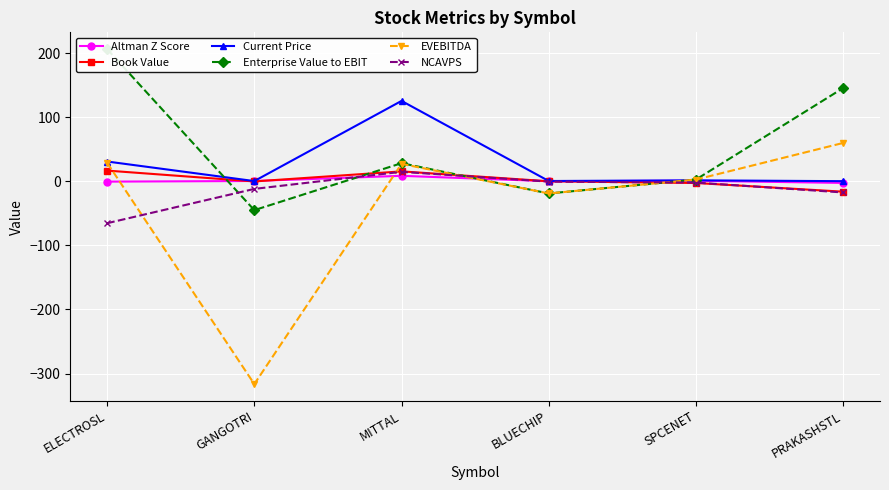

How many values in the Book Value series exceed 0?

3